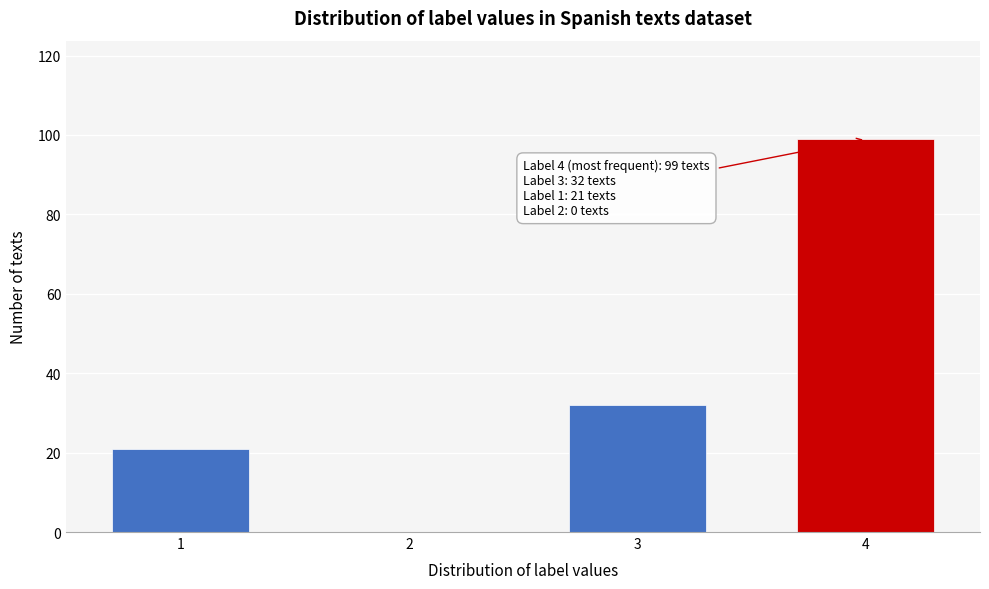

Reading left to right, what are all the values shown in this chart?

1=21	2=0	3=32	4=99